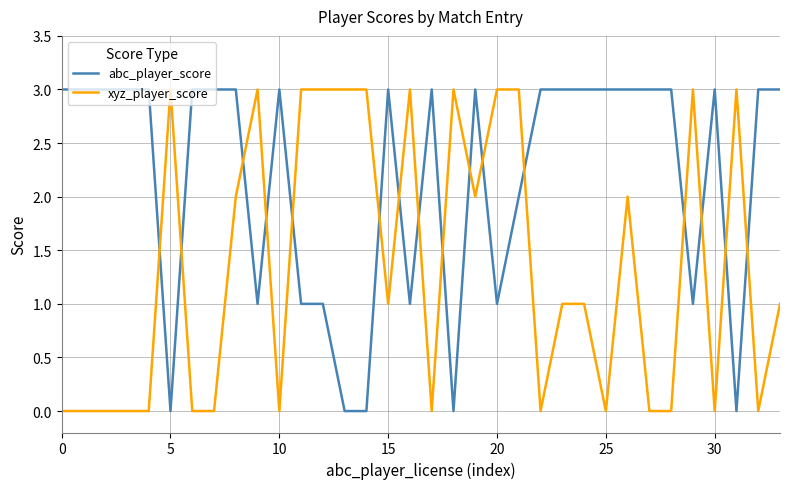

Count the abc_player_score values in the range 1 to 3.

29